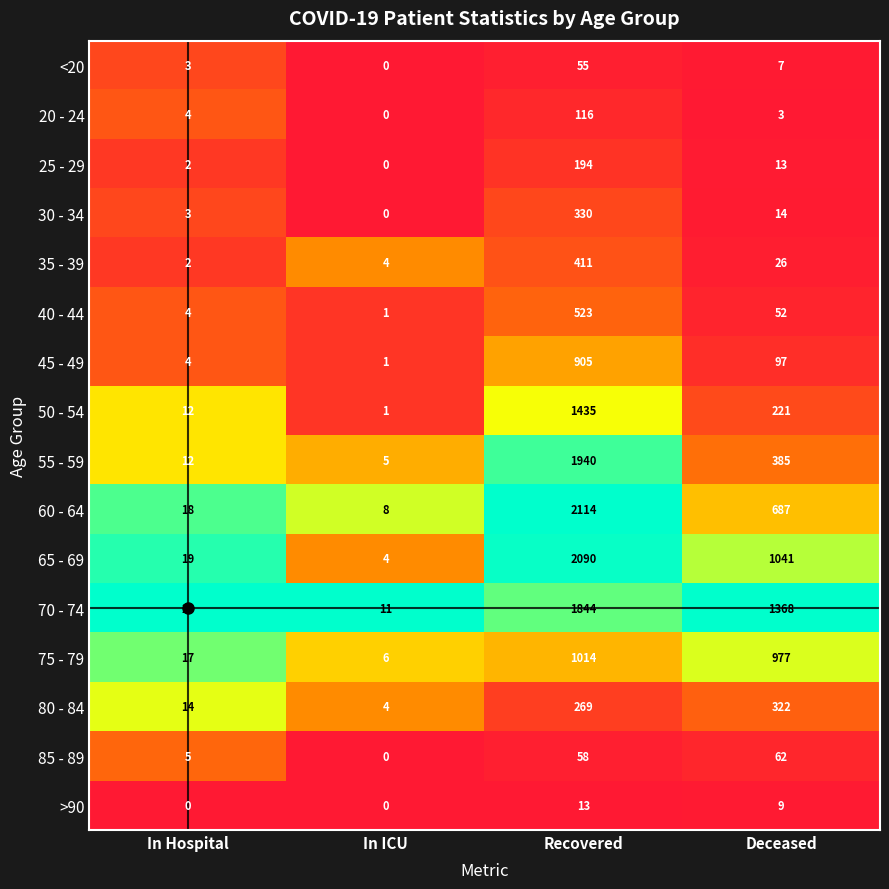

Where is 30 - 34 nearest to the value 165?

Deceased